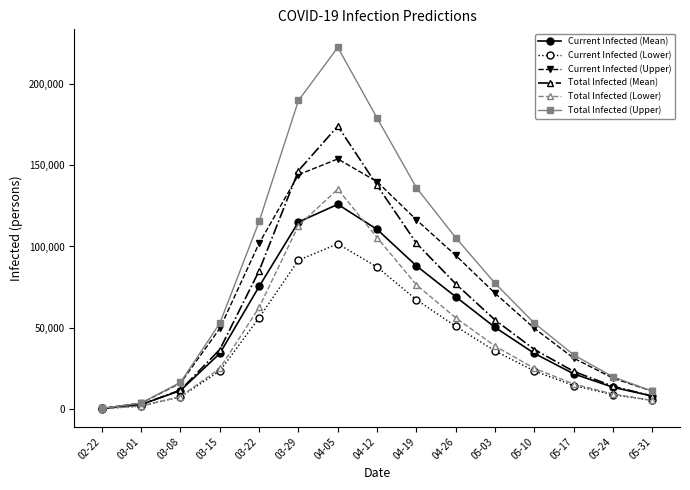

What is the value of the Current Infected (Mean) point at the 6th from the left?

115073